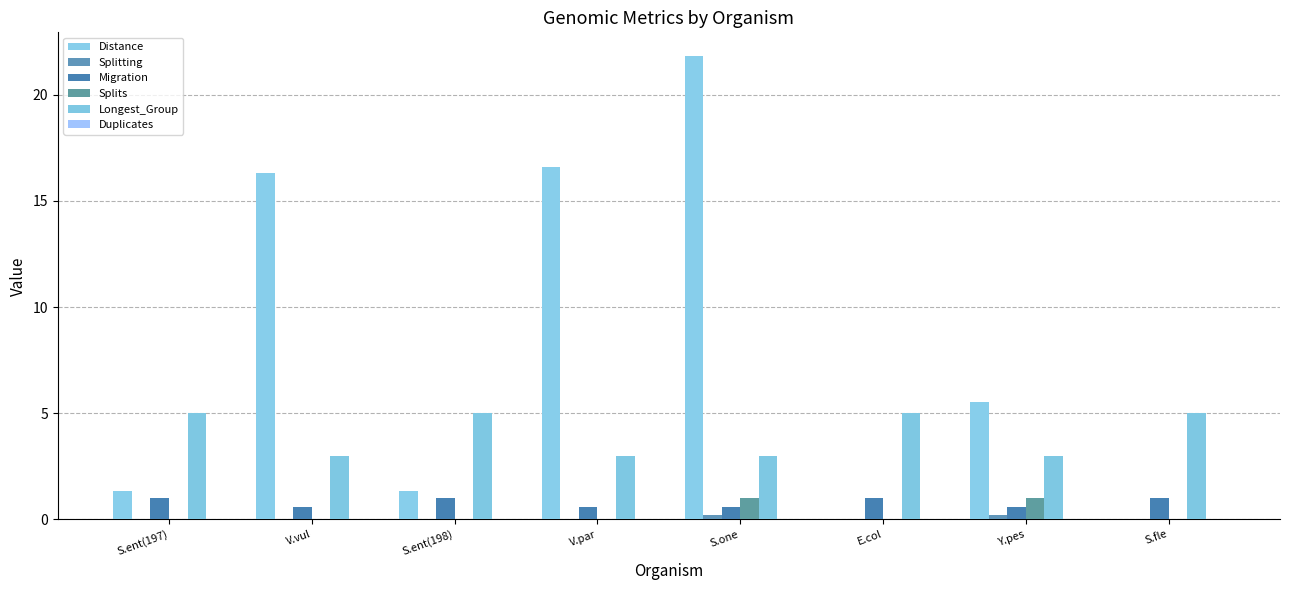

What is the label of the 2nd bar from the left?

V.vul